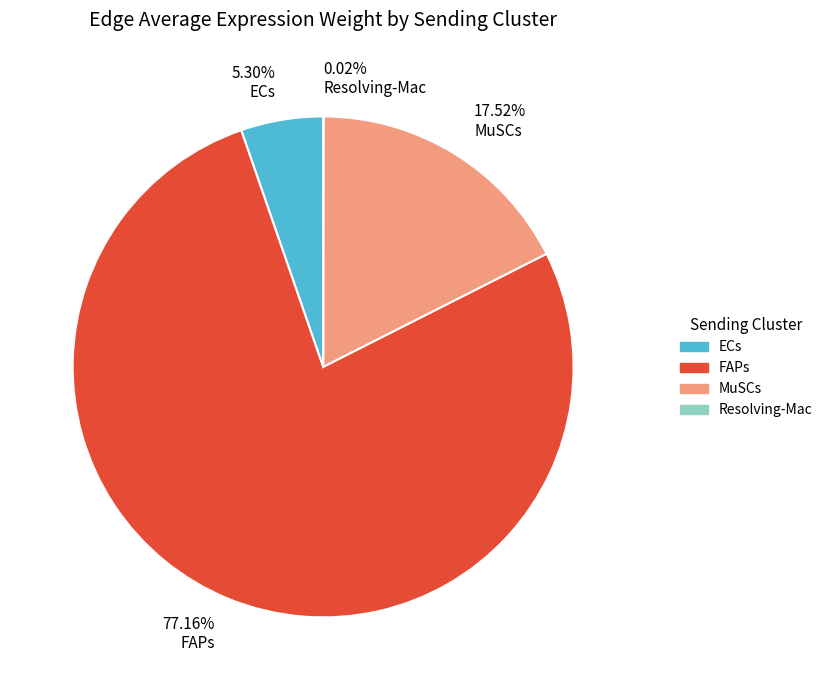

What percentage is the MuSCs slice, to the nearest percent?

18%